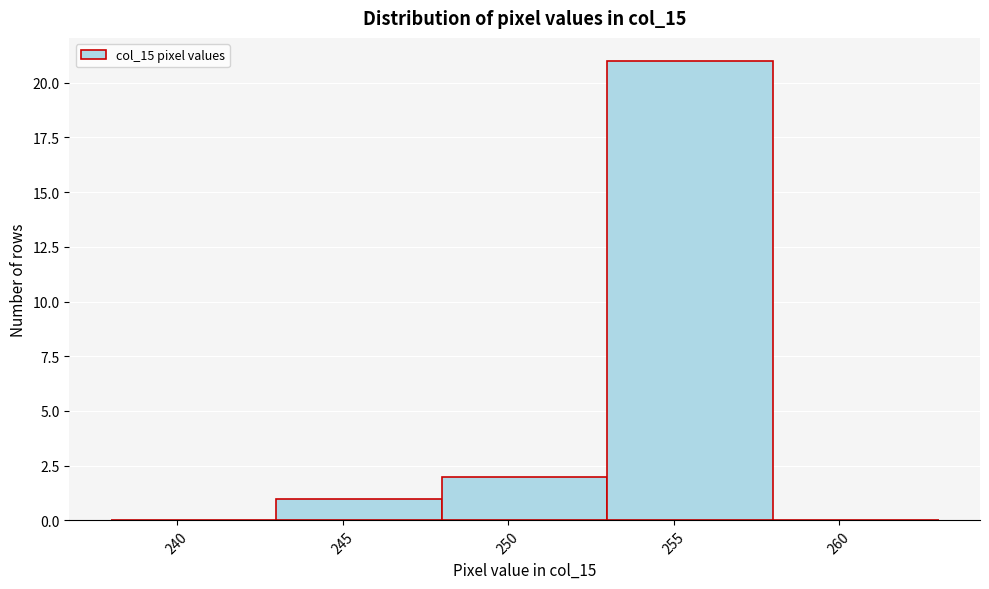

Reading left to right, transcribe this chart: for each bar, give the range it covers on the x-axis and its height. The values are not printed on the chart, so give them approximately, as read against the axis.

238 to 243: 0
243 to 248: 1
248 to 253: 2
253 to 258: 21
258 to 263: 0